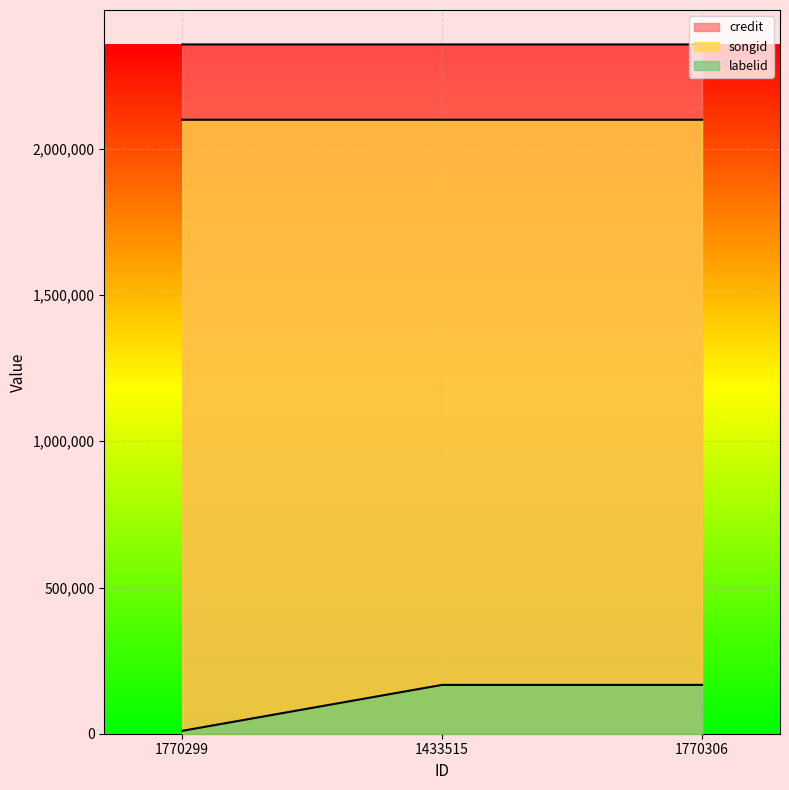

Which series has the largest total across all categories?

credit